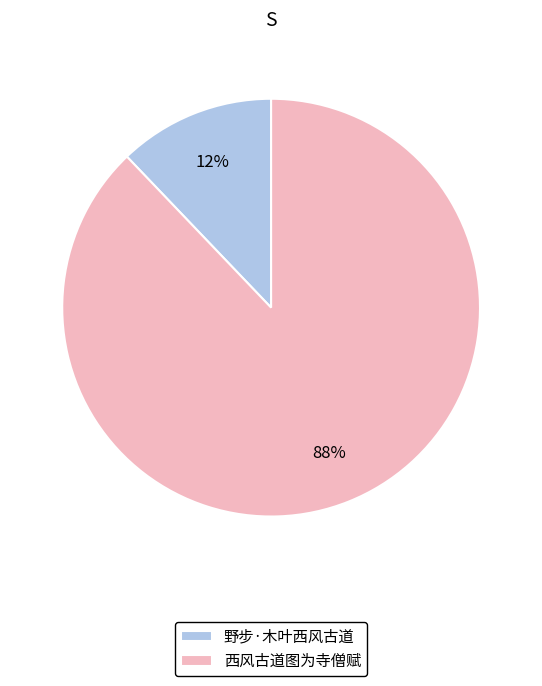

Is the sum of 西风古道图为寺僧赋 and 野步·木叶西风古道 greater than half?

Yes